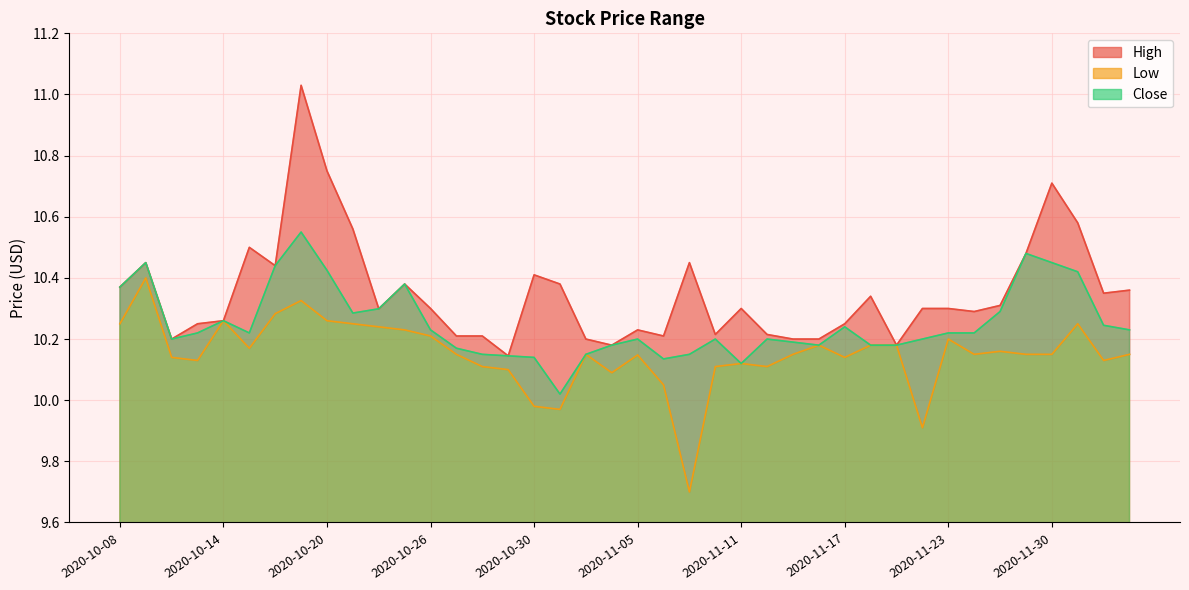

Reading left to right, what are all the values shown in this chart?

High: 10.4	10.4	10.2	10.2	10.3	10.5	10.4	11.0	10.8	10.6	10.3	10.4	10.3	10.2	10.2	10.1	10.4	10.4	10.2	10.2	10.2	10.2	10.4	10.2	10.3	10.2	10.2	10.2	10.2	10.3	10.2	10.3	10.3	10.3	10.3	10.5	10.7	10.6	10.4	10.4
Low: 10.2	10.4	10.1	10.1	10.3	10.2	10.3	10.3	10.3	10.2	10.2	10.2	10.2	10.1	10.1	10.1	10.0	10.0	10.1	10.1	10.1	10.1	9.7	10.1	10.1	10.1	10.1	10.2	10.1	10.2	10.2	9.9	10.2	10.1	10.2	10.1	10.1	10.2	10.1	10.1
Close: 10.4	10.4	10.2	10.2	10.3	10.2	10.4	10.6	10.4	10.3	10.3	10.4	10.2	10.2	10.1	10.1	10.1	10.0	10.1	10.2	10.2	10.1	10.1	10.2	10.1	10.2	10.2	10.2	10.2	10.2	10.2	10.2	10.2	10.2	10.3	10.5	10.4	10.4	10.2	10.2